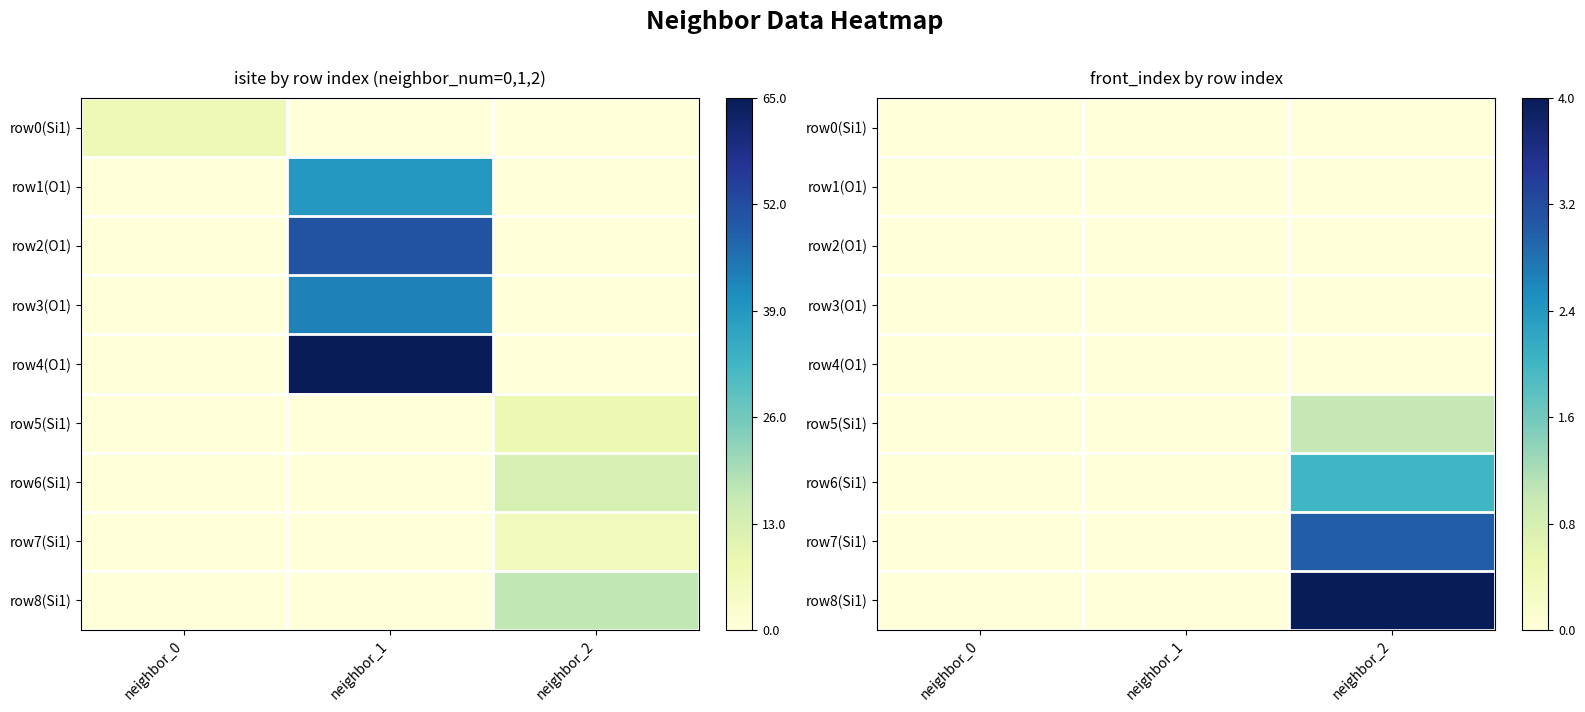

Which series has the widest spread of values?

row8(Si1)